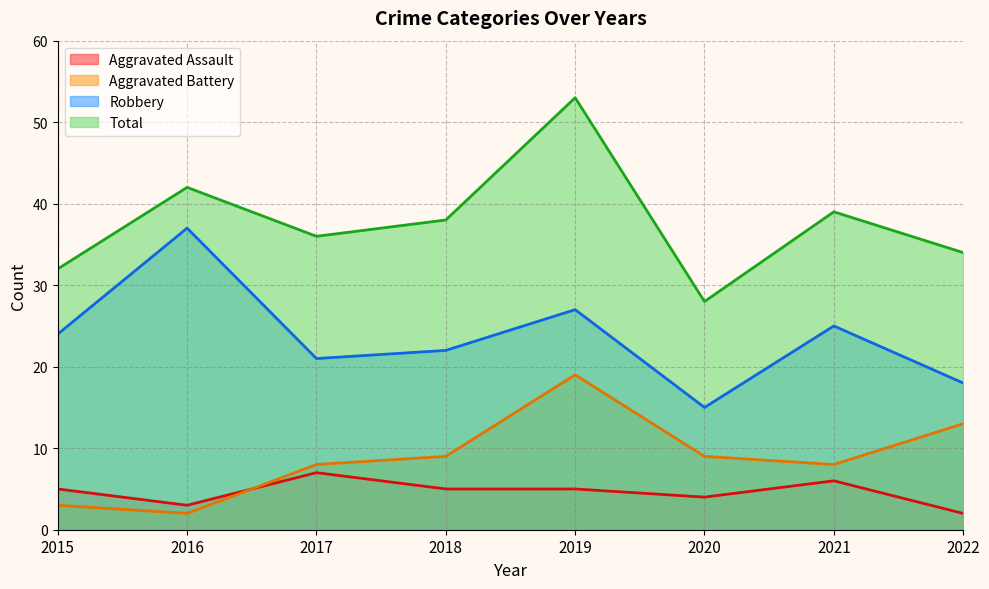

What is the total value across all series at 2020?

56